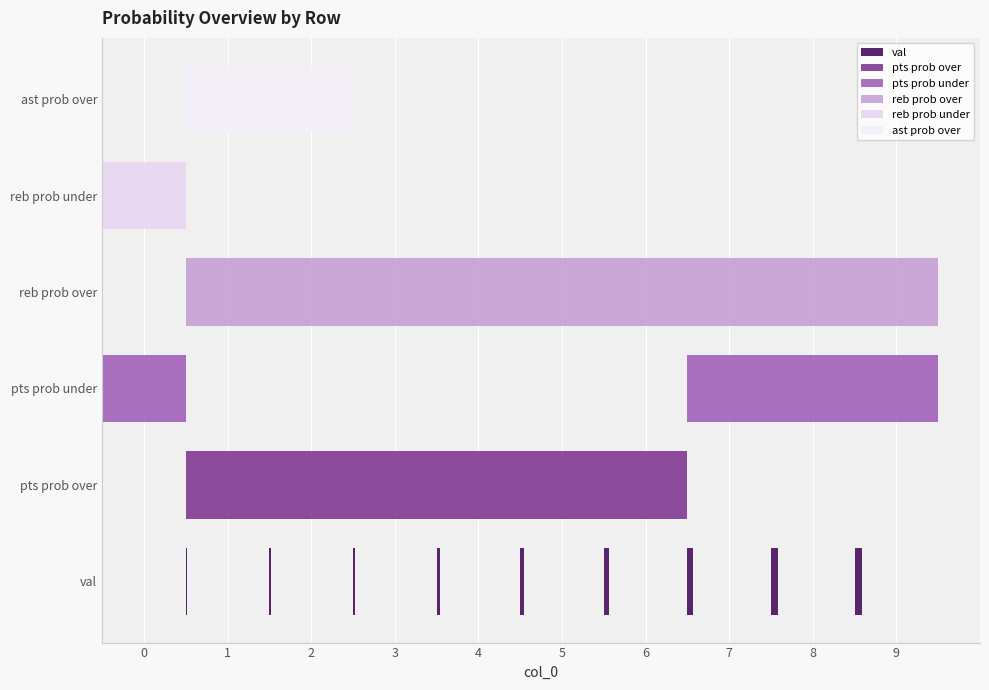

At how many categories does at least one series exceed 0?

10